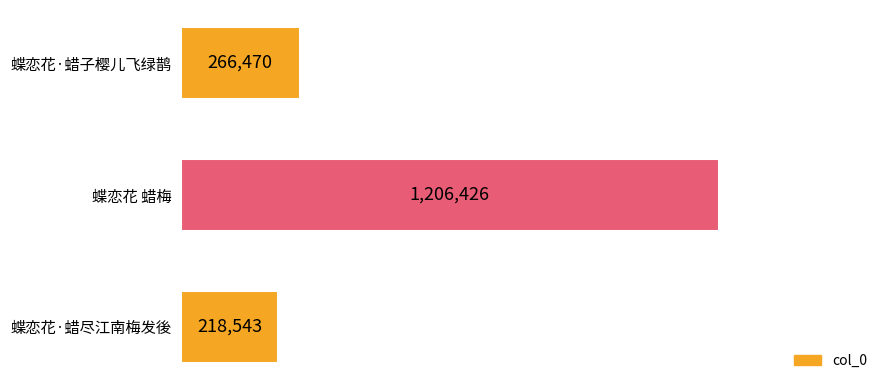

What is the sum of all values?

1691439